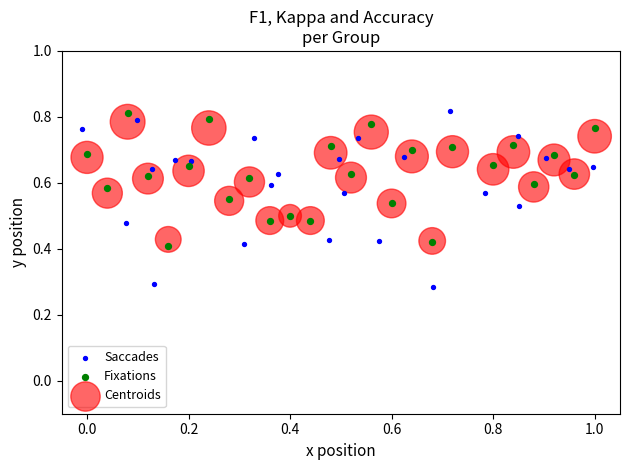

Which series has the widest spread of Y values?

Saccades